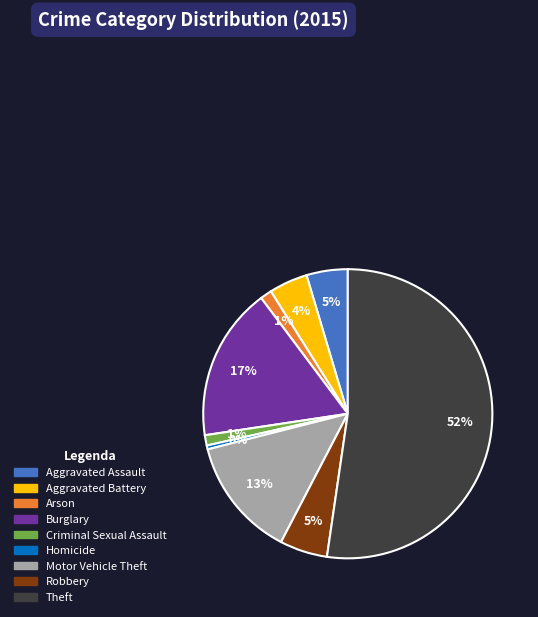

Combined, do Arson and Robbery account for over 50%?

No